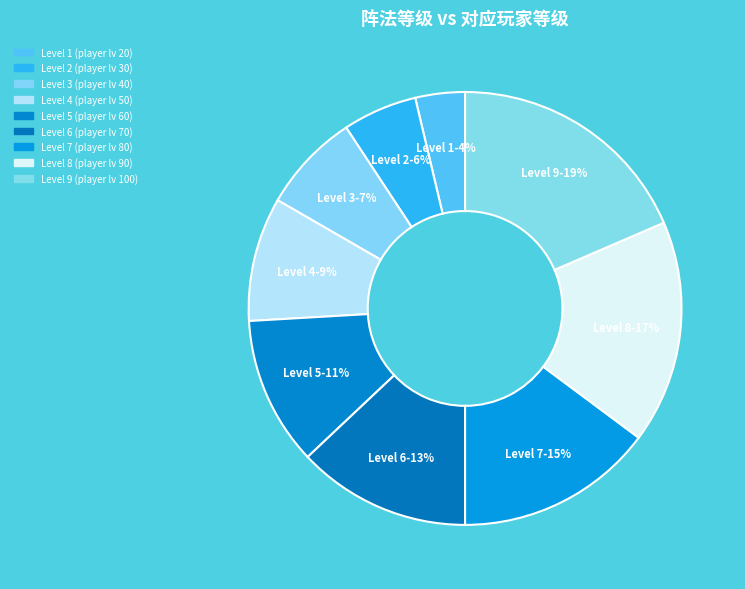

To the nearest percent, what is the difference between the largest and smallest slice percentages?

15%